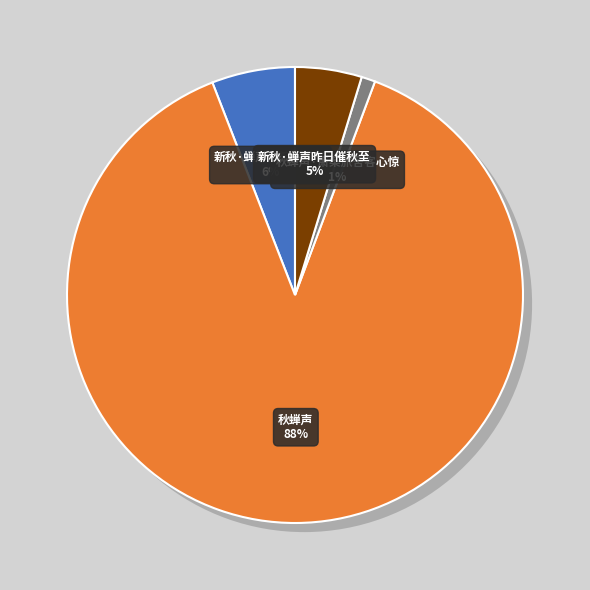

How many segments does this pie chart have?

4